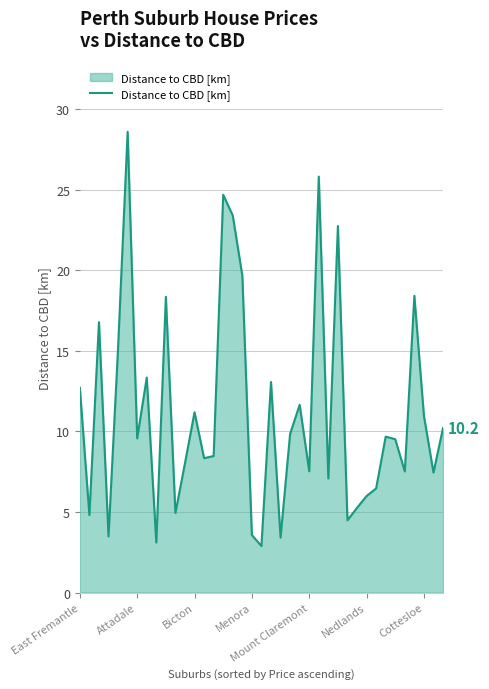

What is the difference between the maximum and minimum values?

25.7